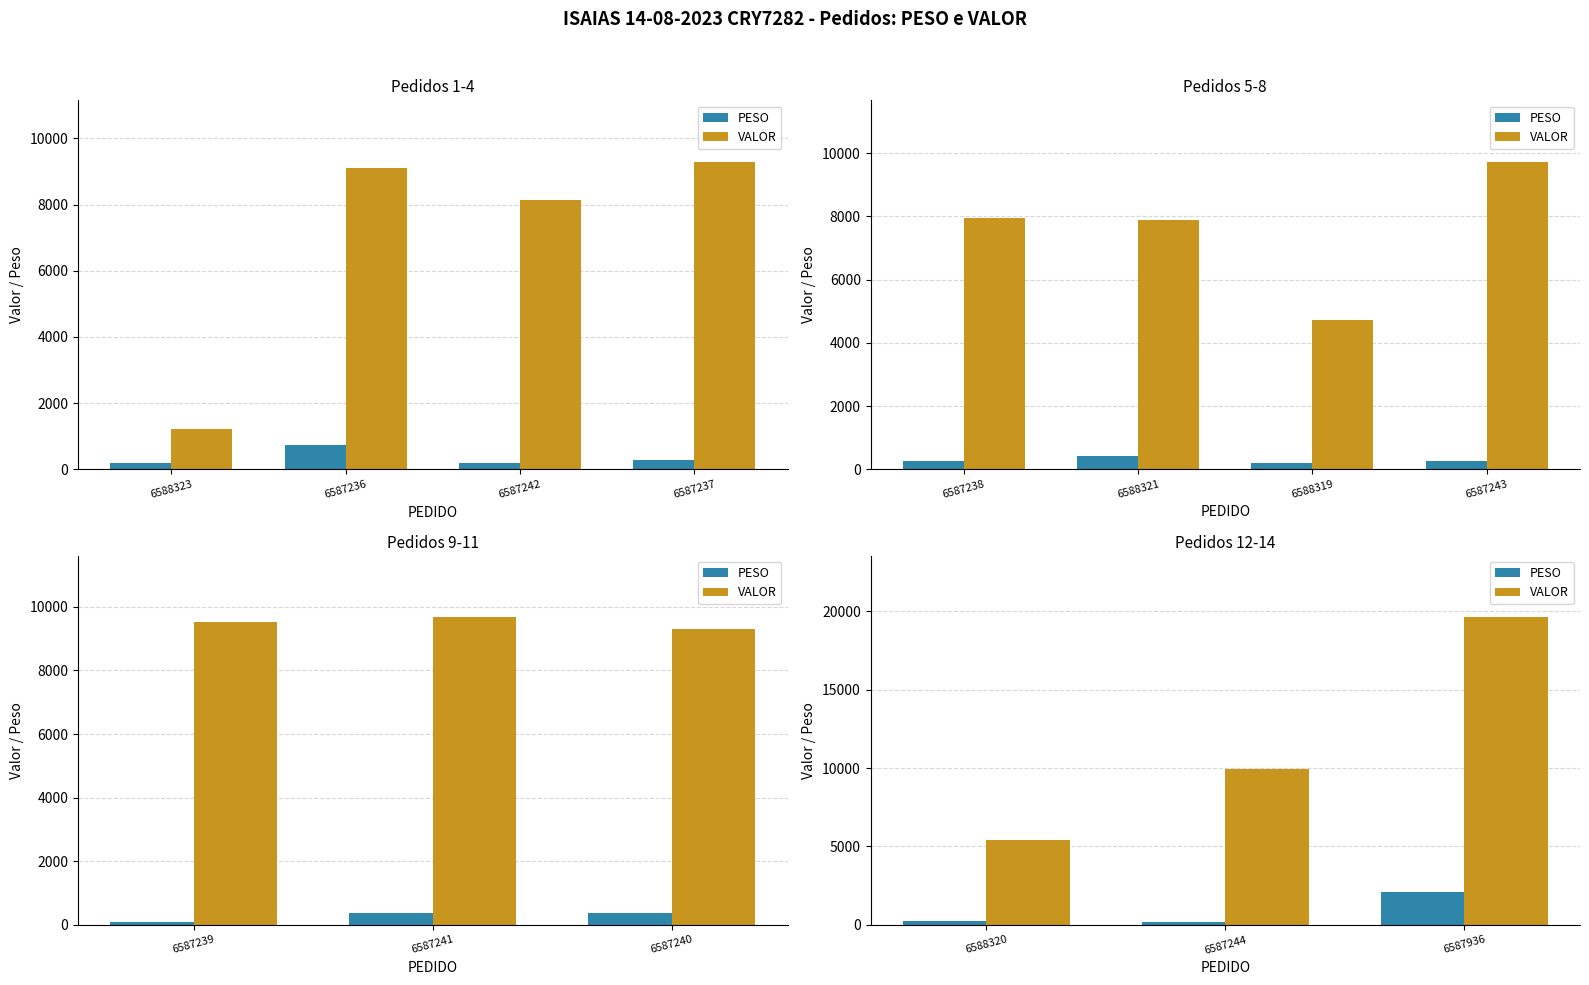

Which has a higher value, 6587936 or 6588320?

6587936